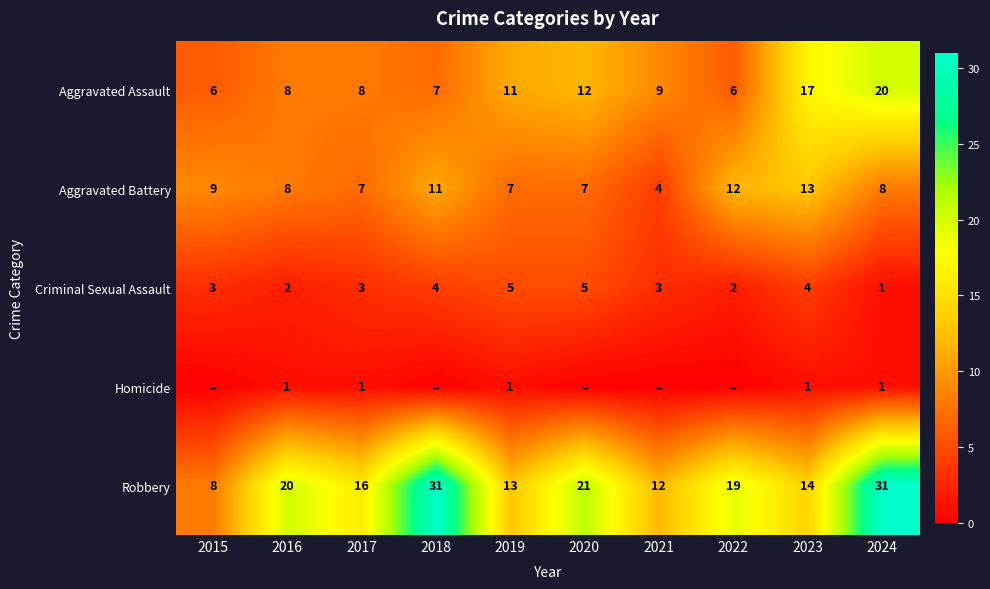

What is the approximate value of Criminal Sexual Assault at 2023?

4